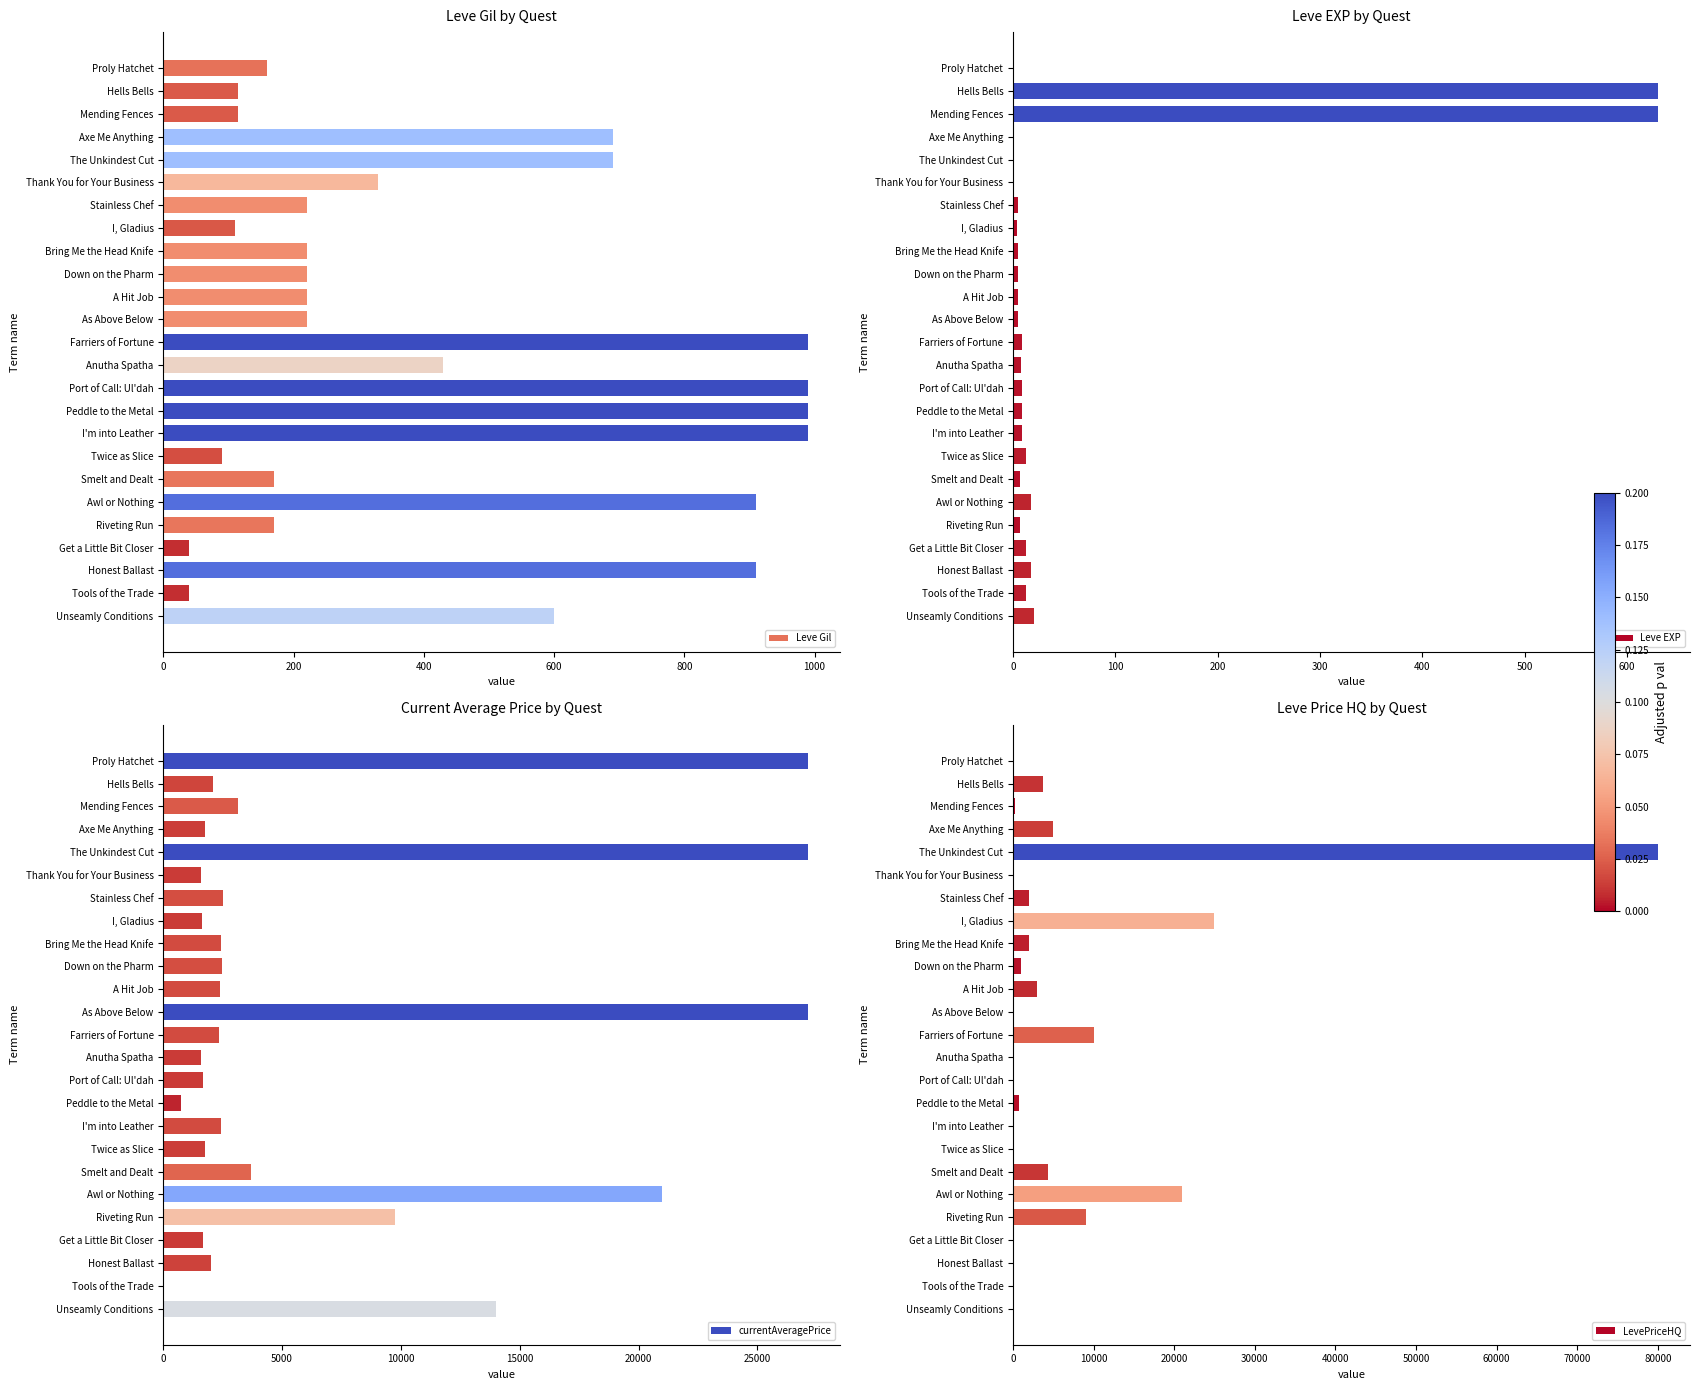

What are all the series names shown in the legend?

Leve Gil, Leve EXP, currentAveragePrice, LevePriceHQ